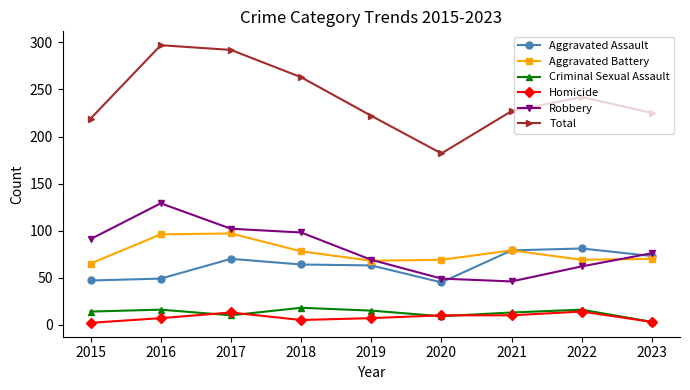

Count the number of categories in the chart.

9